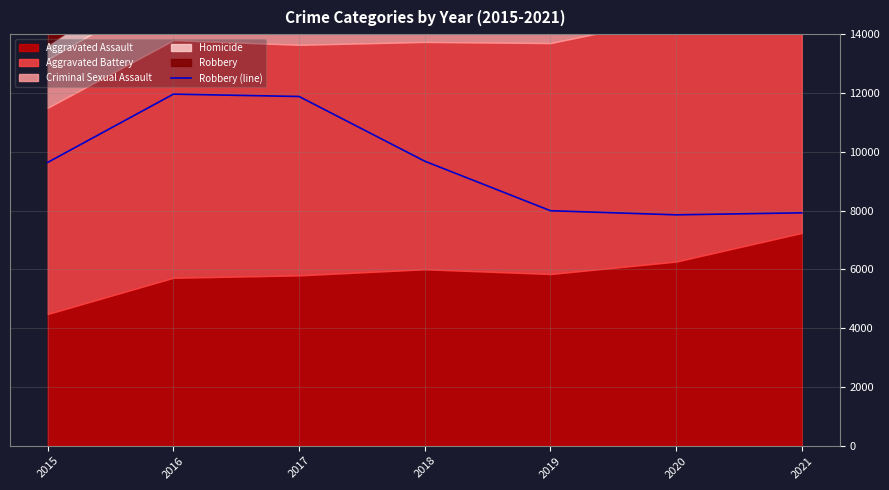

What is the change in value from 2015 to 2016?

+2322